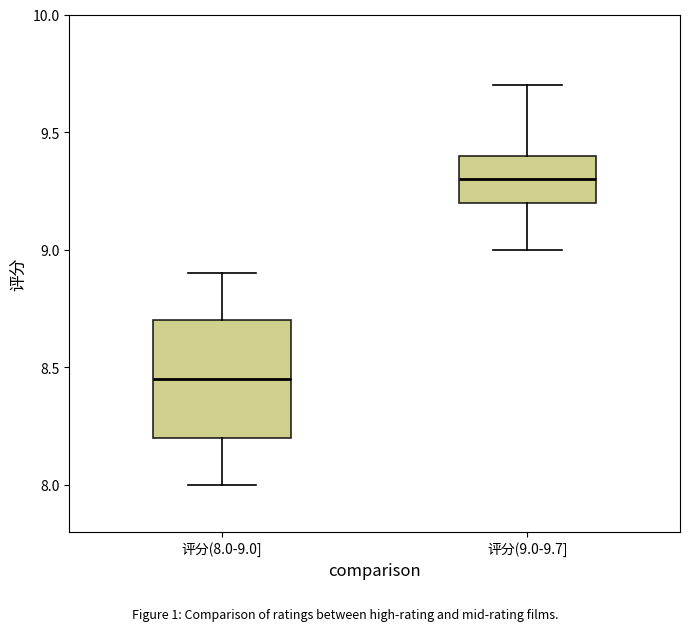

Reading left to right, transcribe this box plot: for each box, give where its median line is, the range the box spans, and where its two whiskers end, as read against the y-axis. The values are not printed on the chart, so give them approximately, as read against the axis.

评分(8.0-9.0]: median 8.45, box 8.20 to 8.70, whiskers 8.00 to 8.90
评分(9.0-9.7]: median 9.30, box 9.20 to 9.40, whiskers 9.00 to 9.70